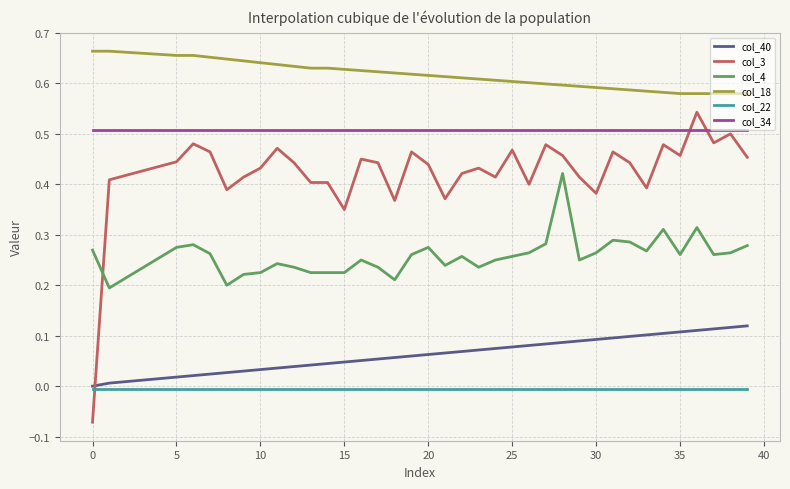

True or false: col_4 and col_18 cross at least once.

False